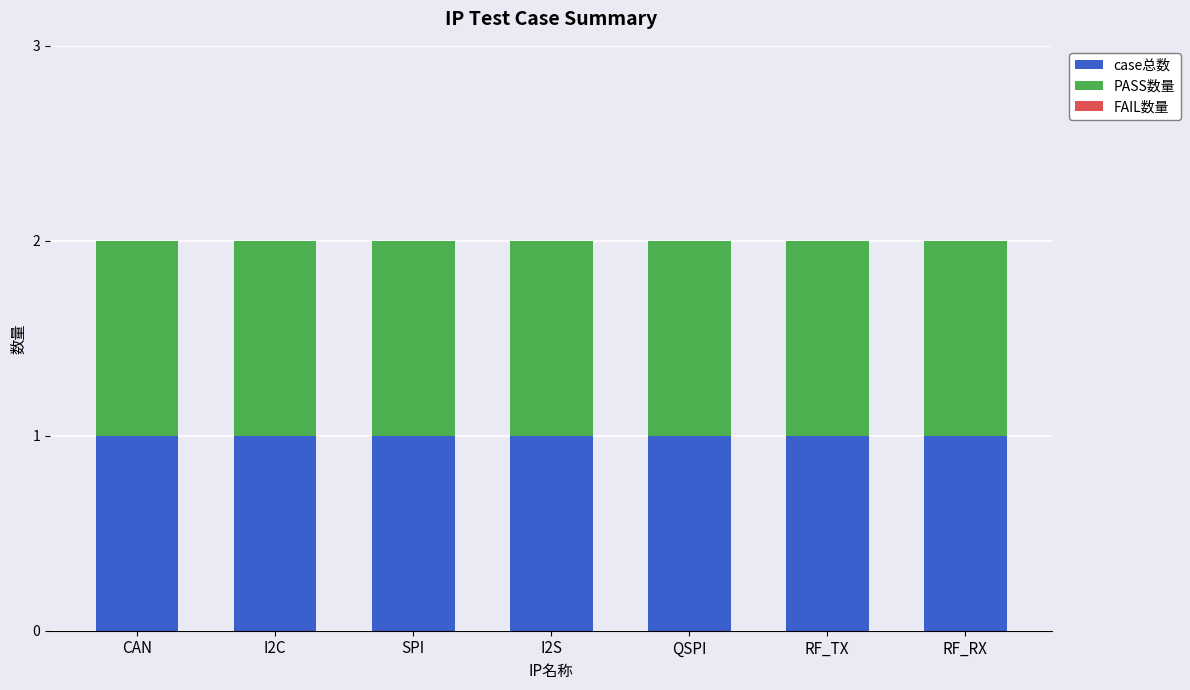

What position from the left is SPI?

3